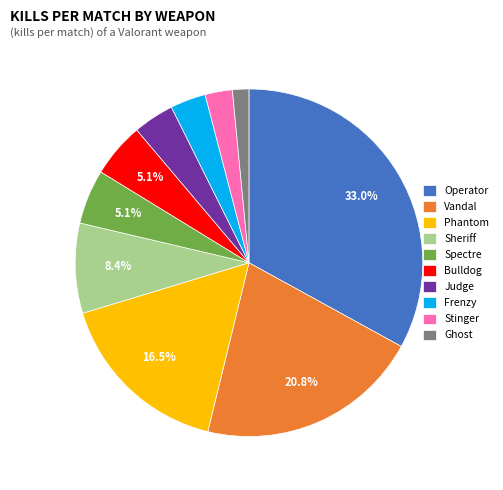

Is Spectre the majority of the pie?

No